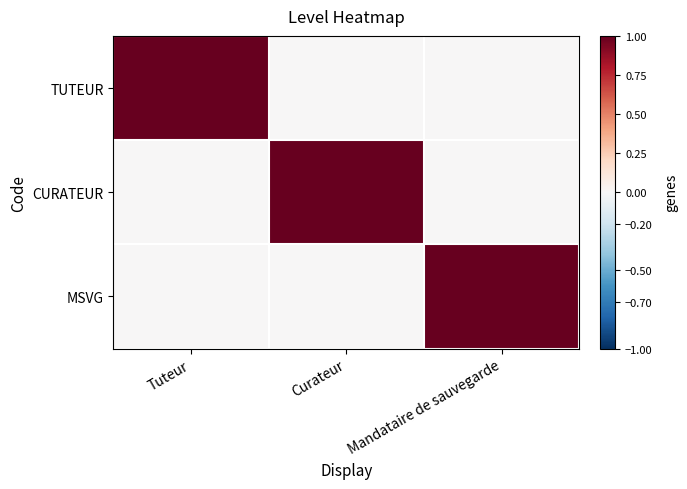

What is the spread (max minus min) of values at Tuteur?

1